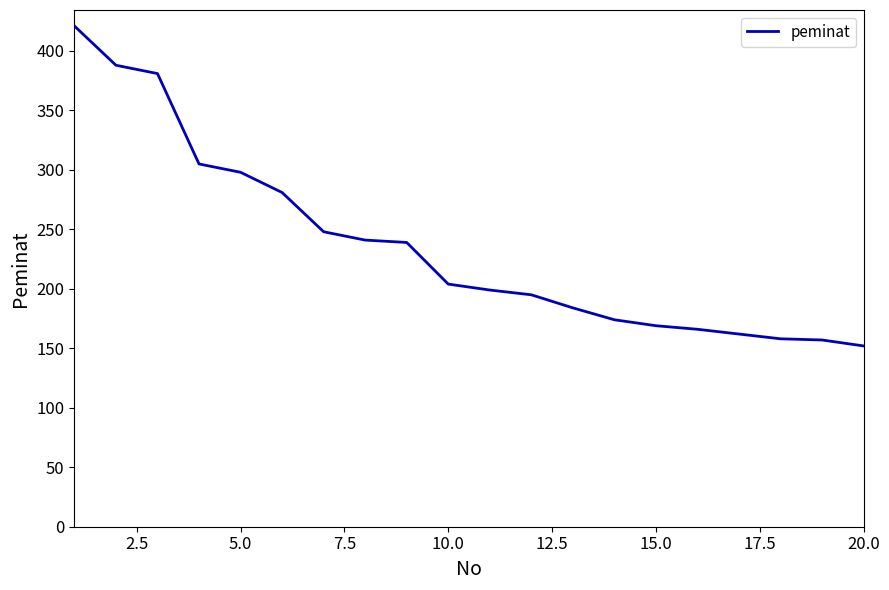

Does the chart have visible grid lines?

No